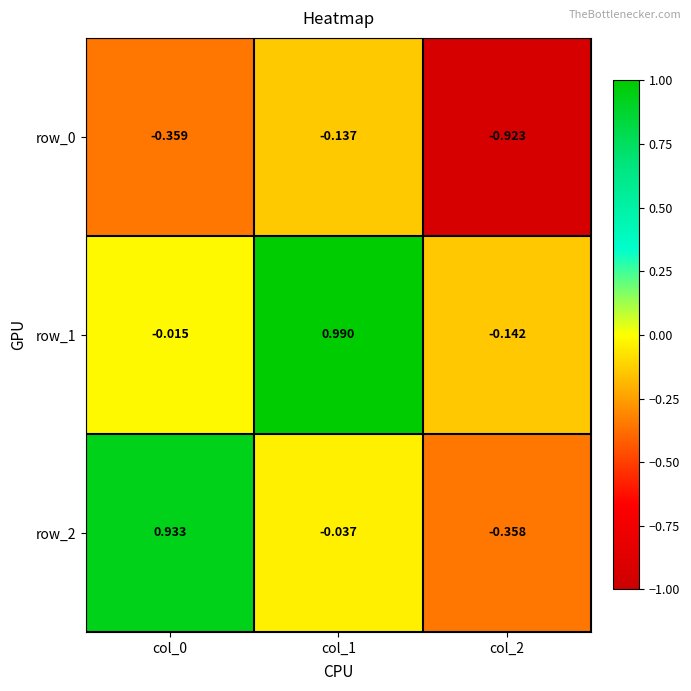

Is the value of row_0 at col_1 greater than the value of row_2 at col_1?

No